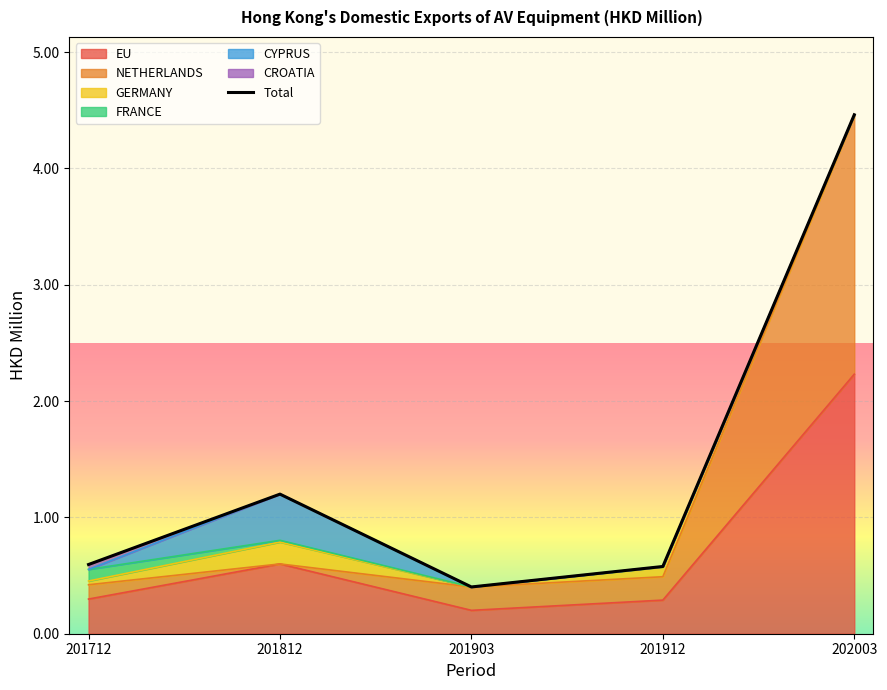

What is the average value?

1.4